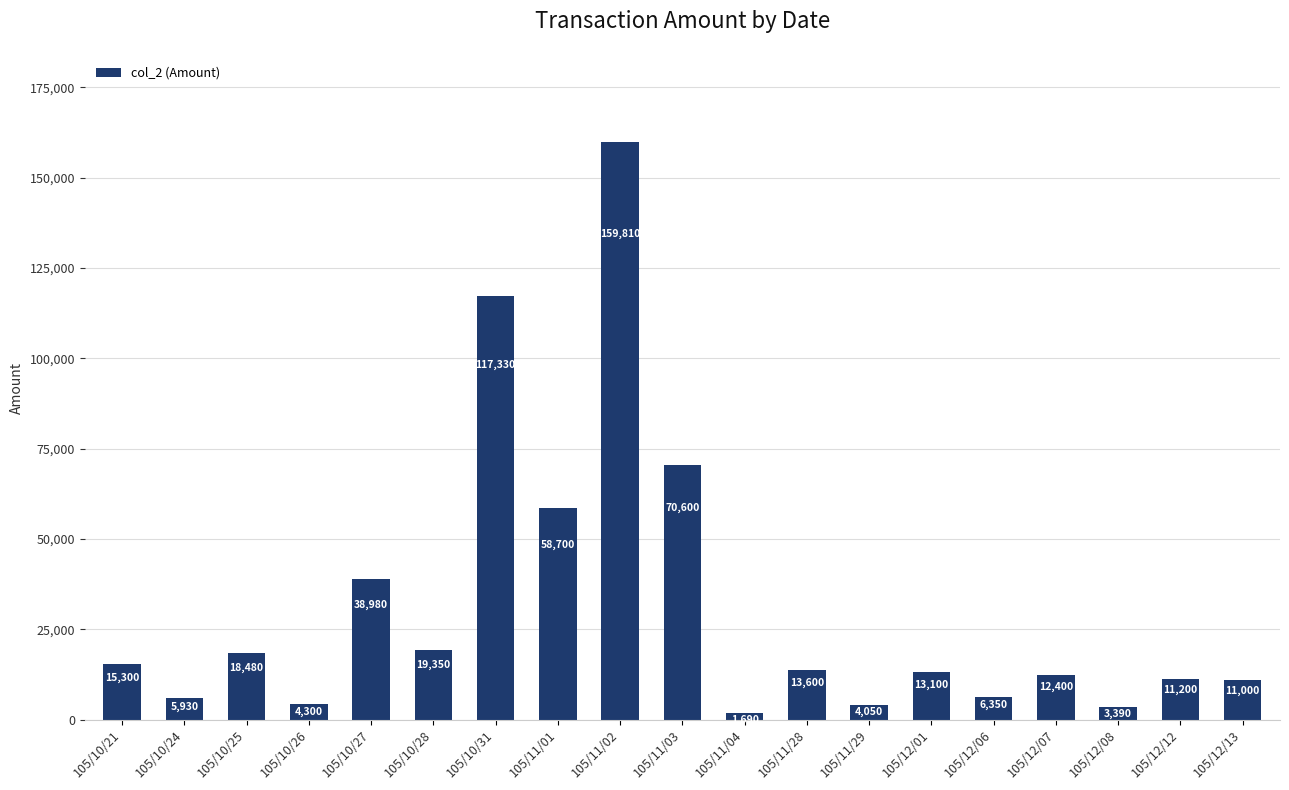

Reading left to right, what are all the values shown in this chart?

105/10/21=15300	105/10/24=5930	105/10/25=18480	105/10/26=4300	105/10/27=38980	105/10/28=19350	105/10/31=117330	105/11/01=58700	105/11/02=159810	105/11/03=70600	105/11/04=1690	105/11/28=13600	105/11/29=4050	105/12/01=13100	105/12/06=6350	105/12/07=12400	105/12/08=3390	105/12/12=11200	105/12/13=11000